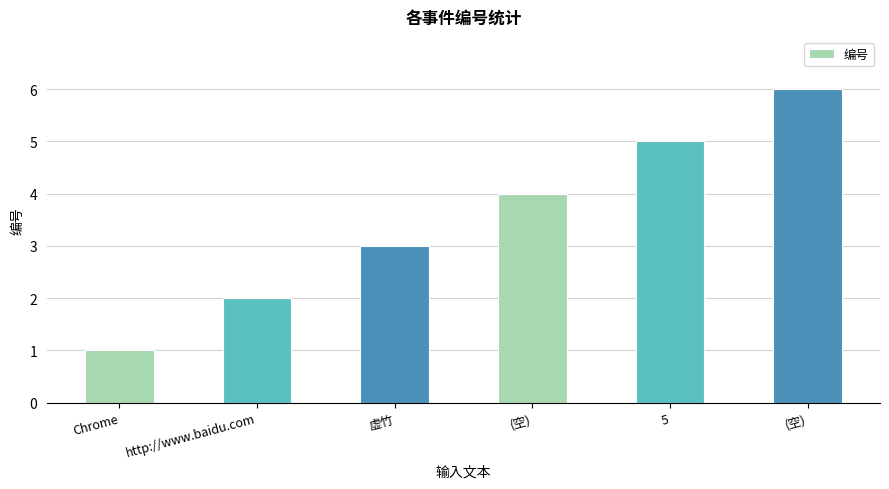

How many distinct data groups are displayed?

1